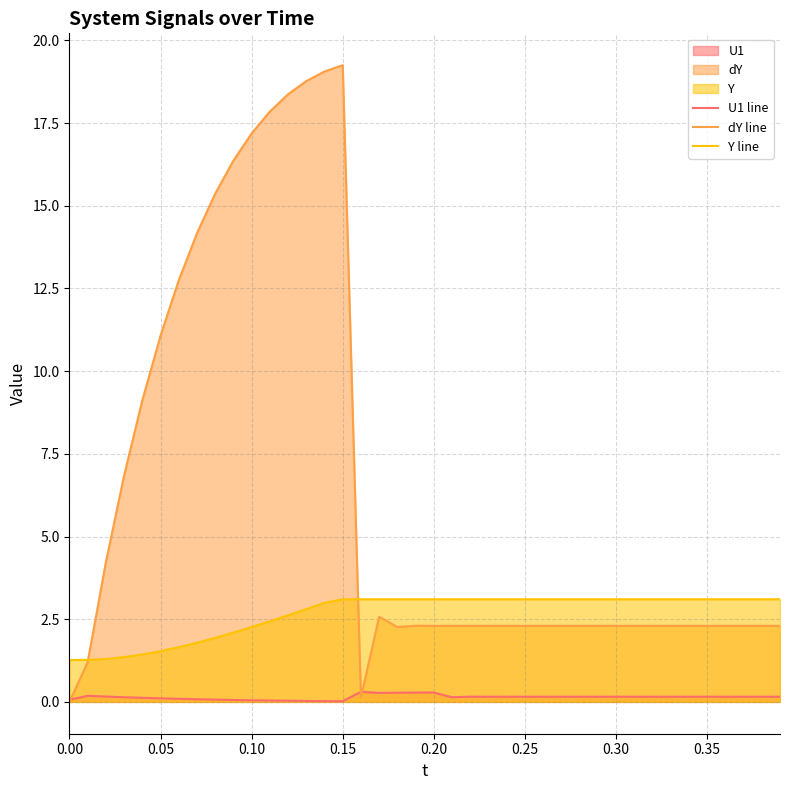

Does the chart have visible grid lines?

Yes